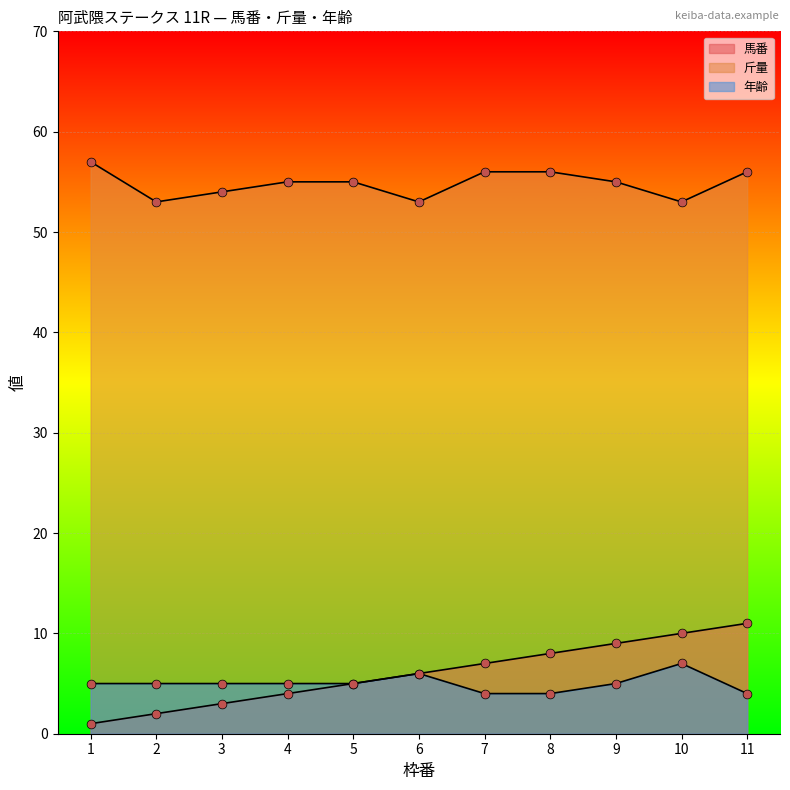

Which series has the largest Y range (max minus min)?

馬番